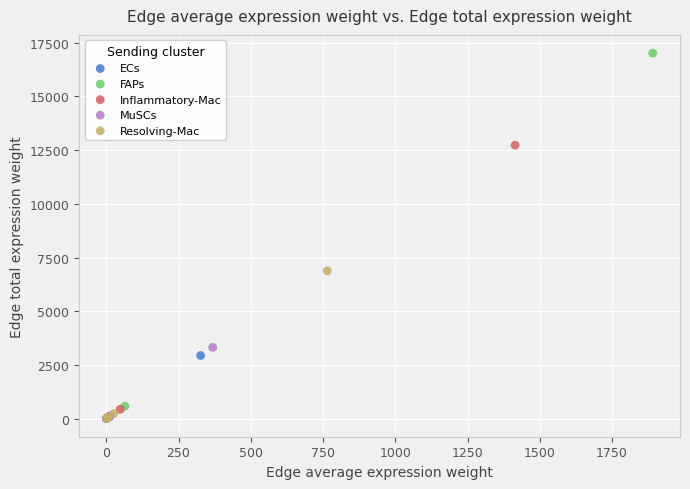

Which series has the widest spread of Y values?

FAPs